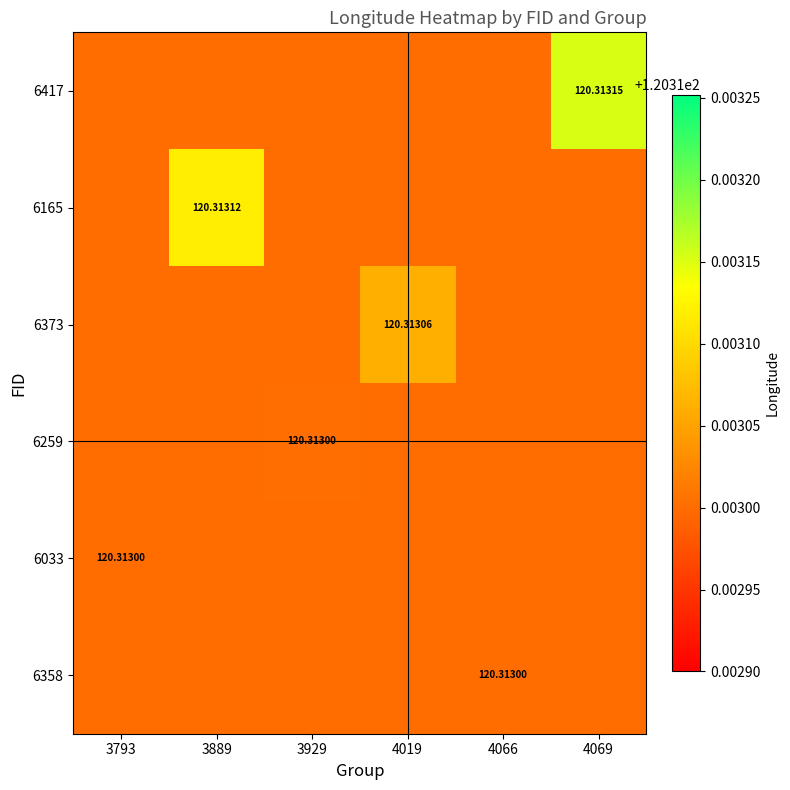

What value does the 6417 series have at 3929?

120.3